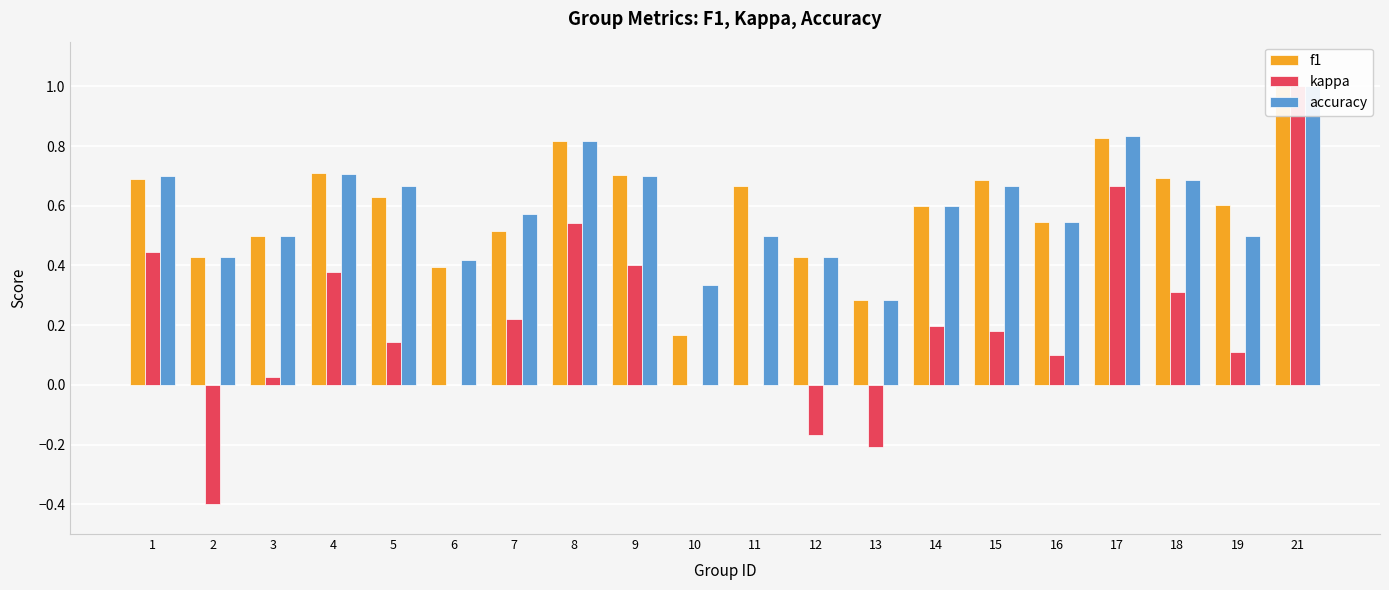

Between 11 and 6, which is larger?

11